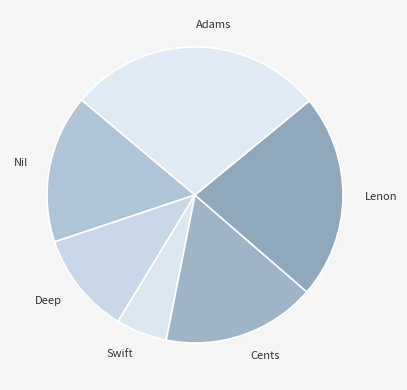

Is Cents the majority of the pie?

No